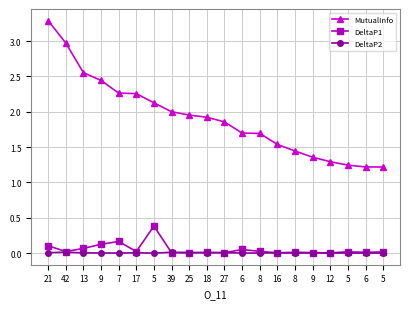

What are all the series names shown in the legend?

MutualInfo, DeltaP1, DeltaP2